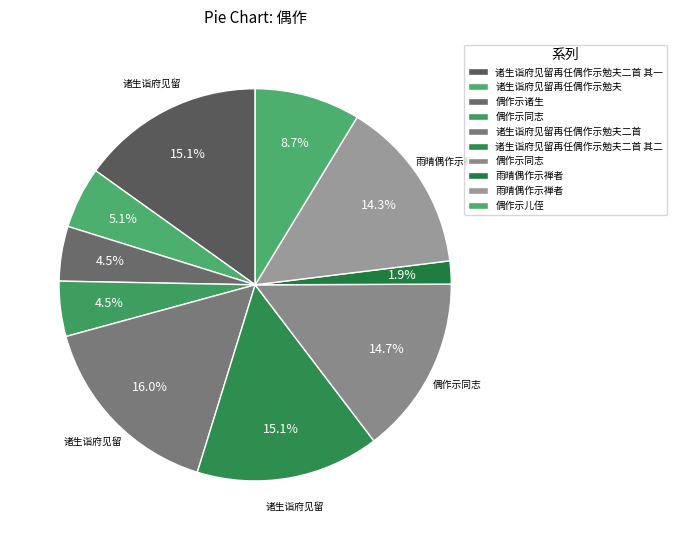

What is the smallest slice in the pie chart?

雨晴偶作示禅者